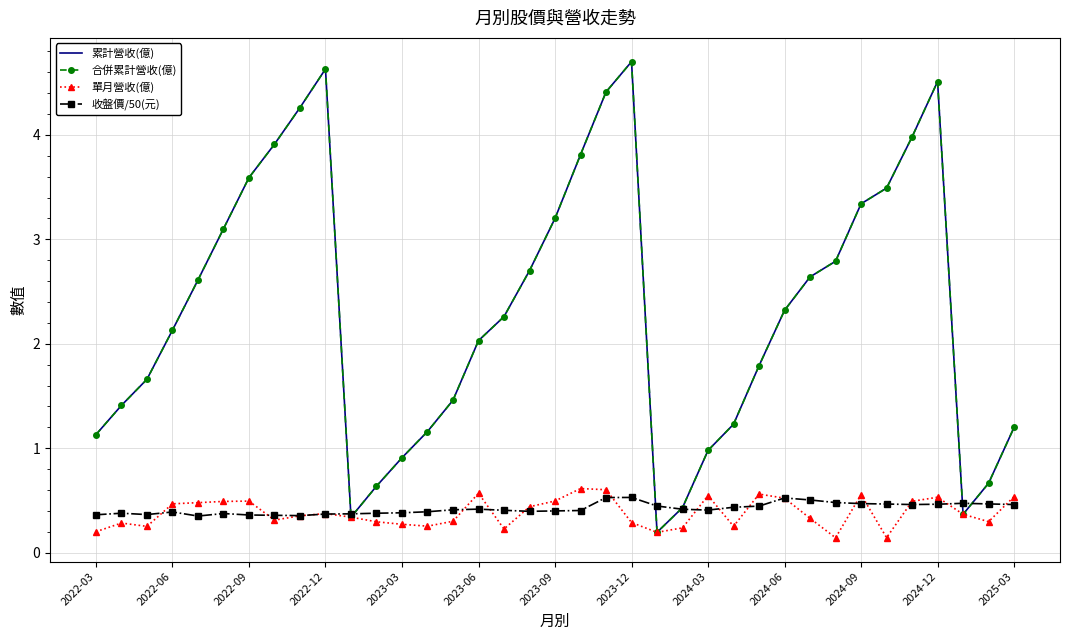

How many data points in 累計營收(億) are less than 2?

16